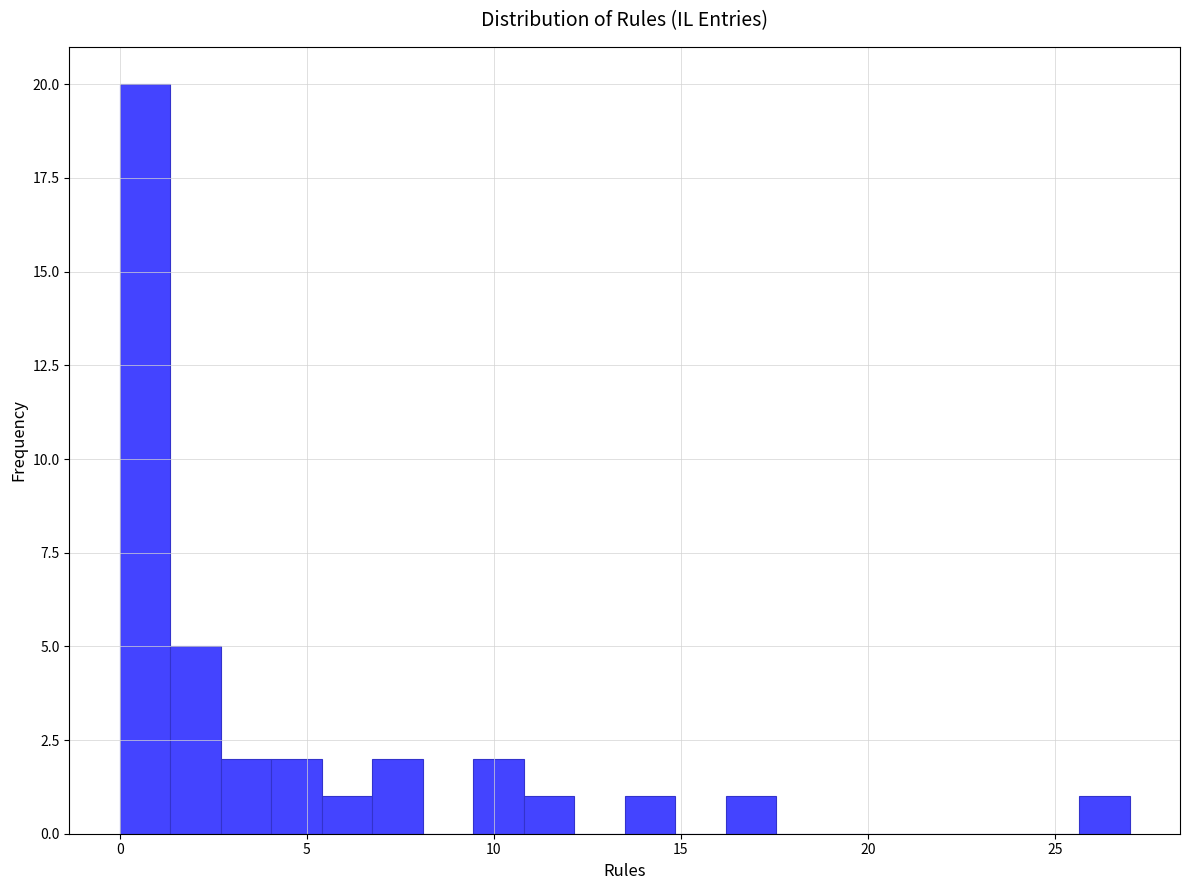

Read against the x-axis, roughly where is the centre of the tallest bar?

0.5